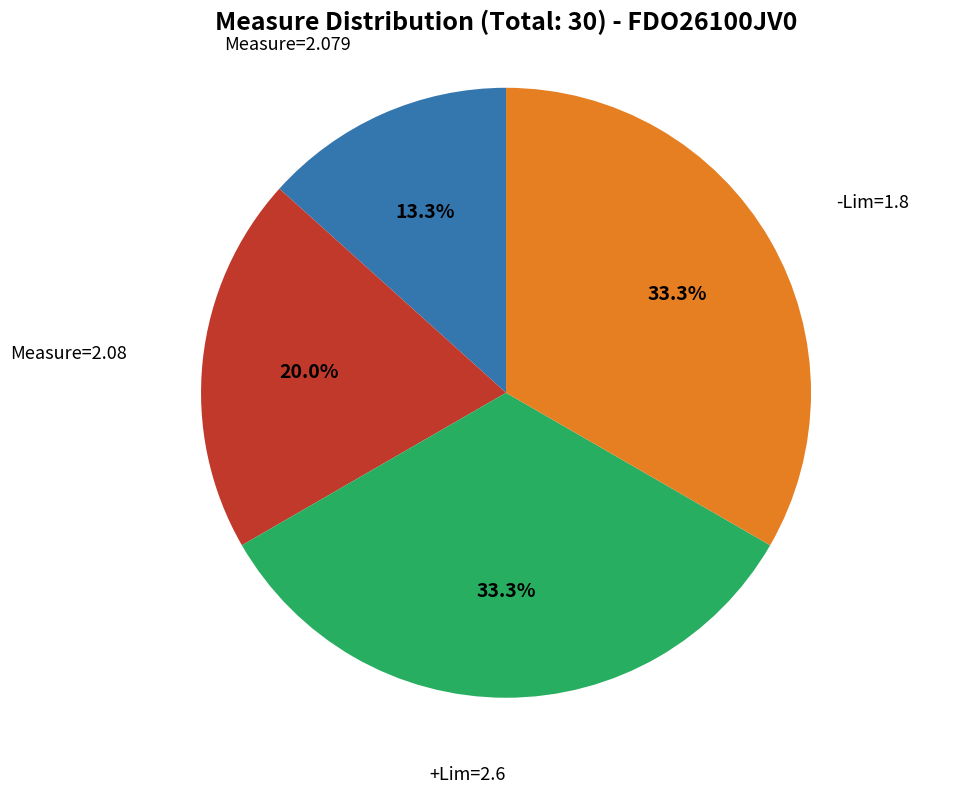

Is the sum of Measure=2.08 and Measure=2.079 greater than half?

No